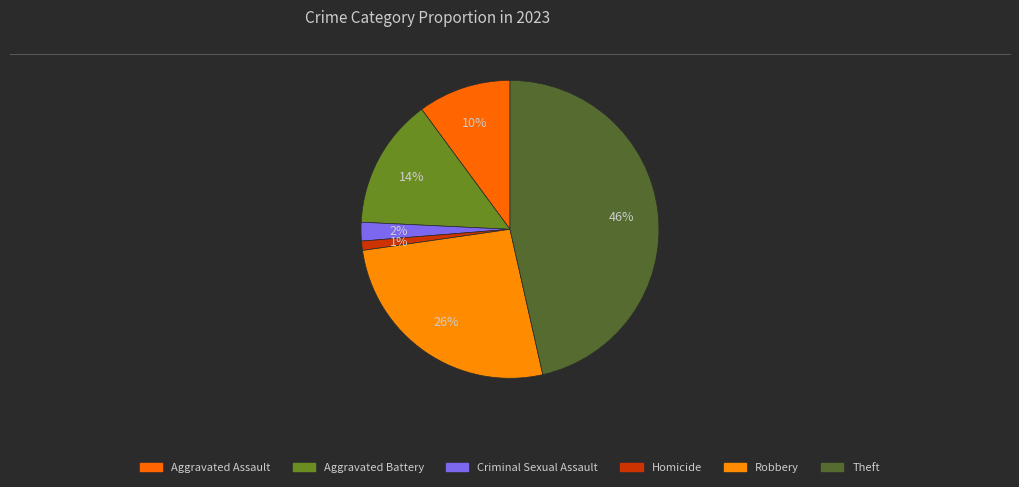

Approximately how many times larger is the value at Aggravated Assault compared to Aggravated Battery?

0.7